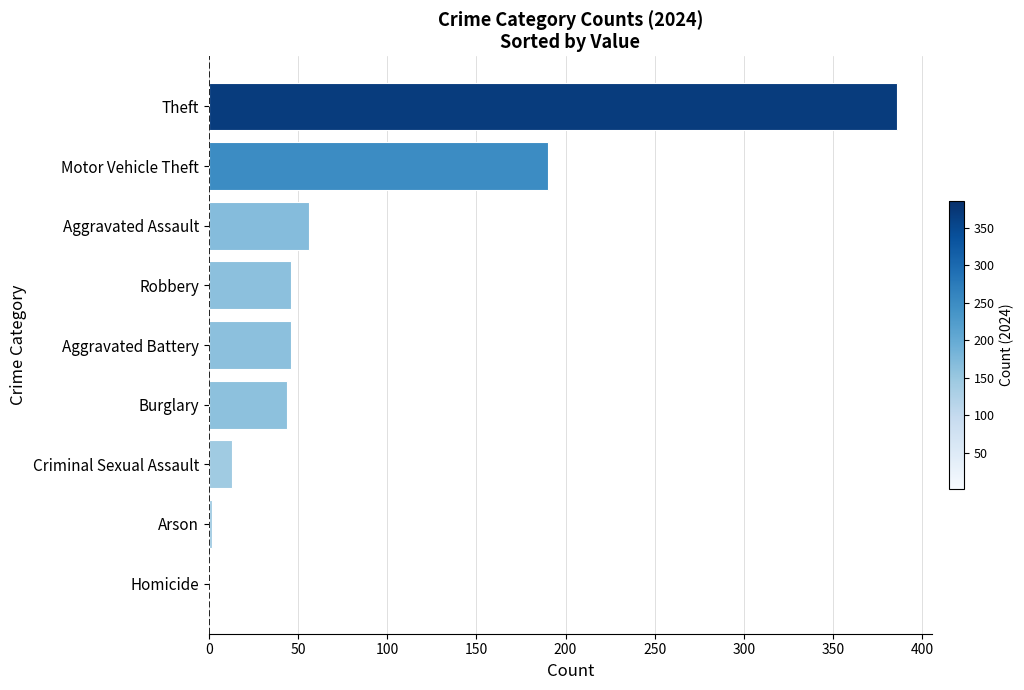

Approximately how many times larger is the value at Robbery compared to Aggravated Assault?

0.8